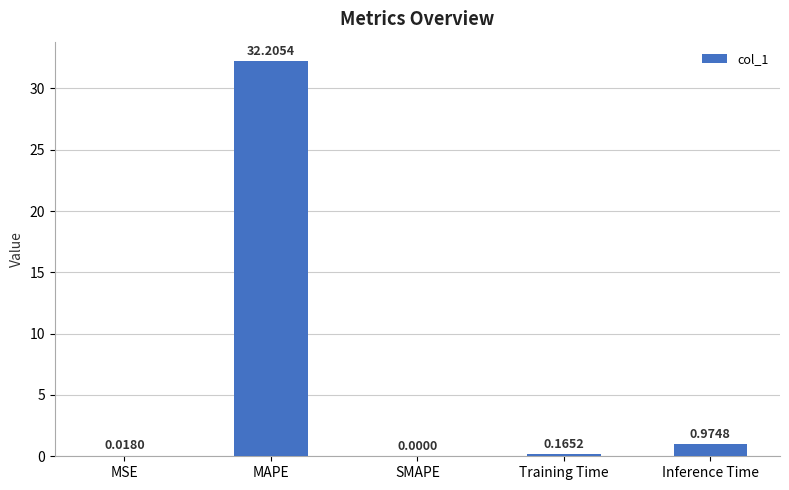

What is the sum of all values?

33.4